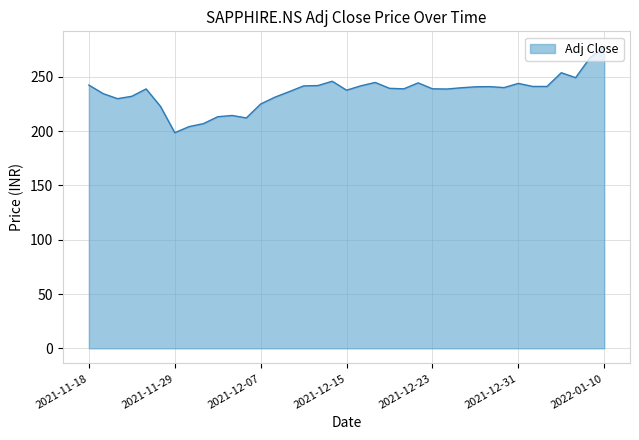

What is the difference between the maximum and minimum values?

79.4